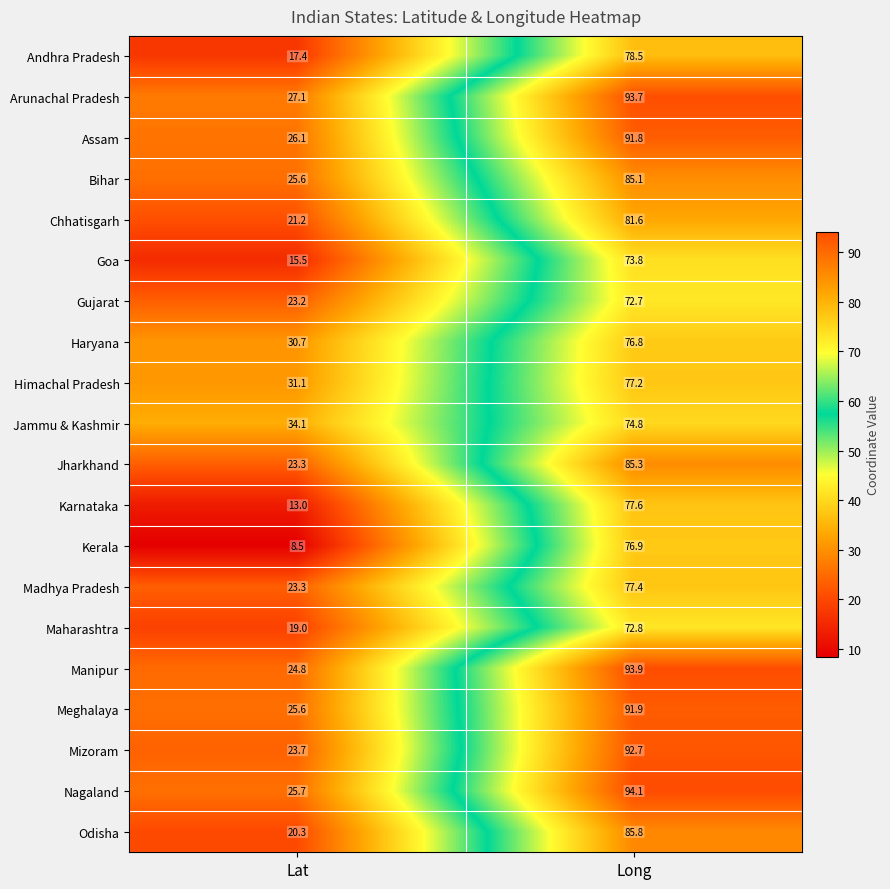

How many values in the Meghalaya series exceed 91?

1